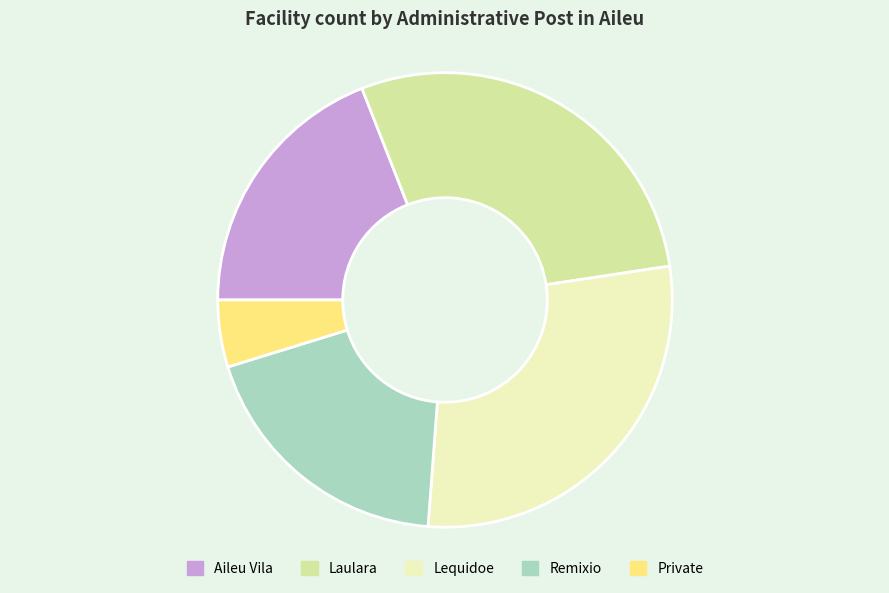

True or false: Lequidoe accounts for 29% of the total.

True